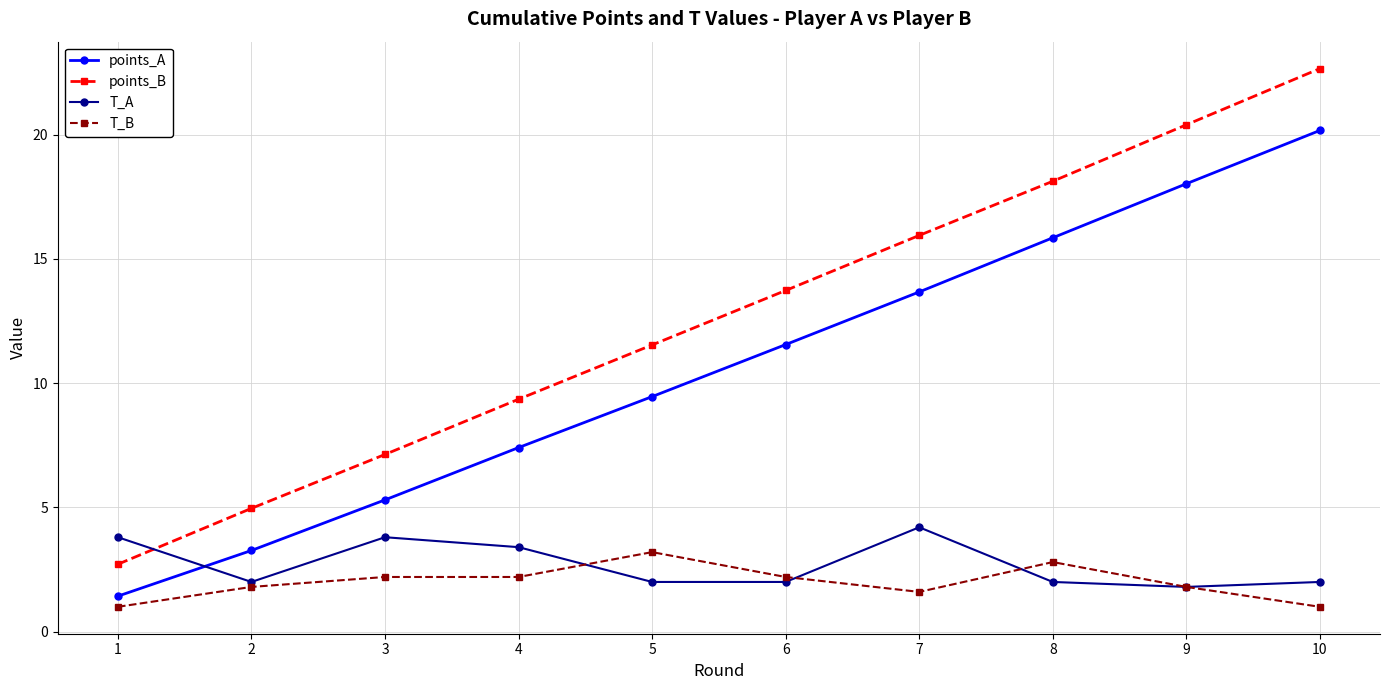

At which category does the chart reach its peak across all series?

10